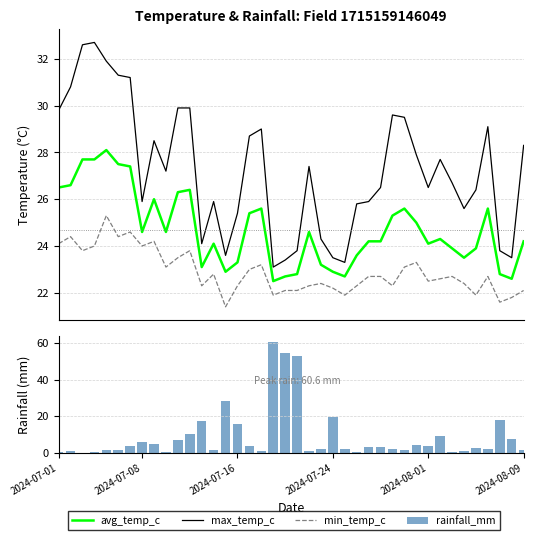

Is the value of rainfall_mm at 17 greater than the value of avg_temp_c at 2024-07-01?

No